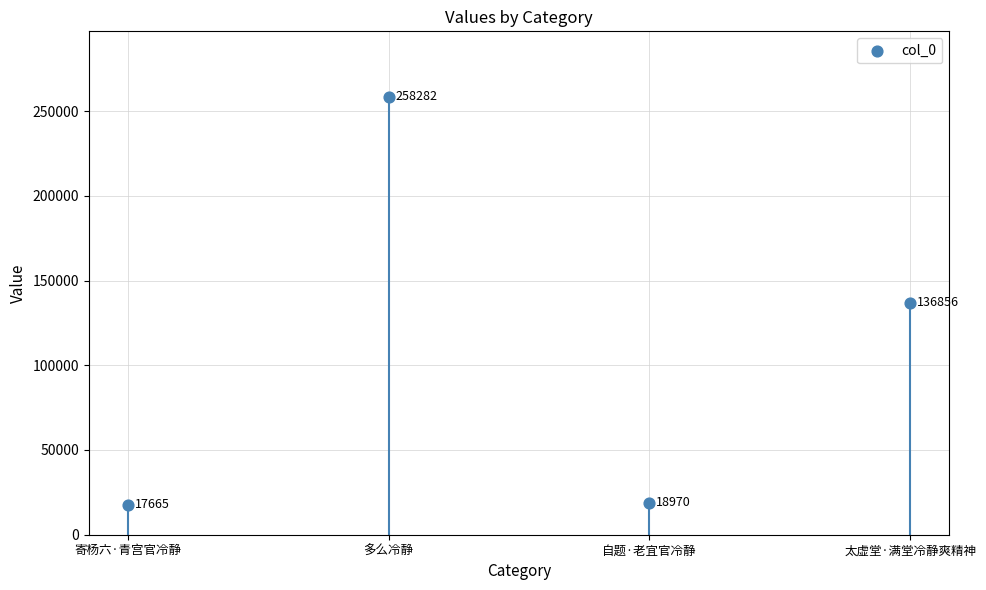

What is the change in value from 寄杨六·青宫官冷静 to 多么冷静?

+240617